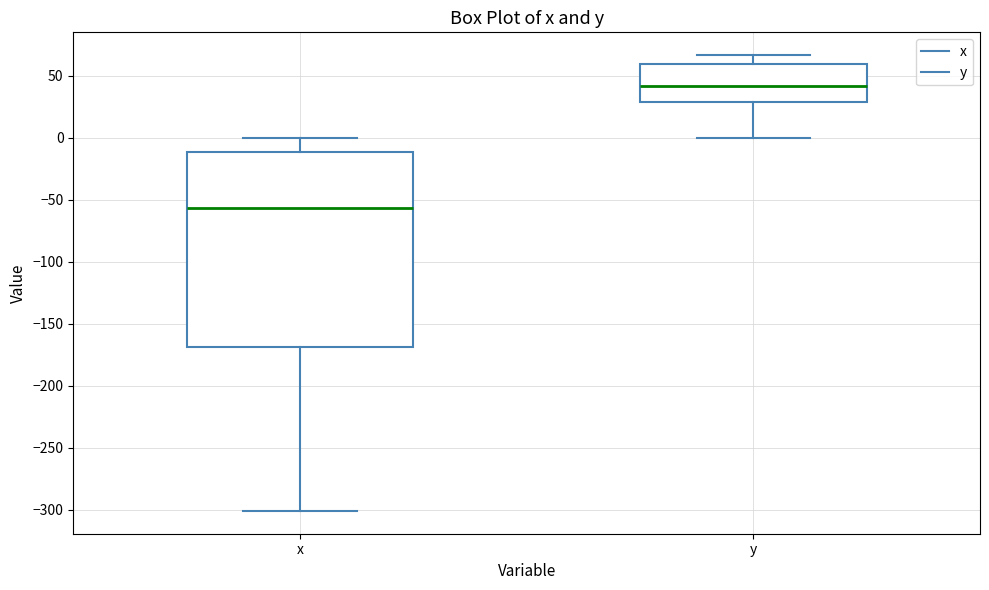

Which box has the lowest median line?

x